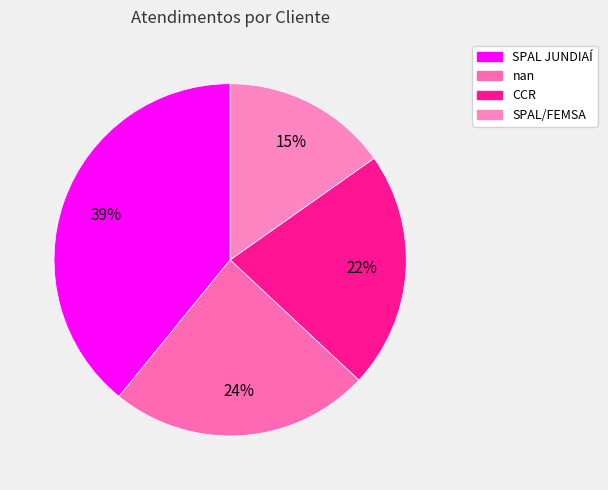

What percentage is the SPAL JUNDIAÍ slice, to the nearest percent?

39%